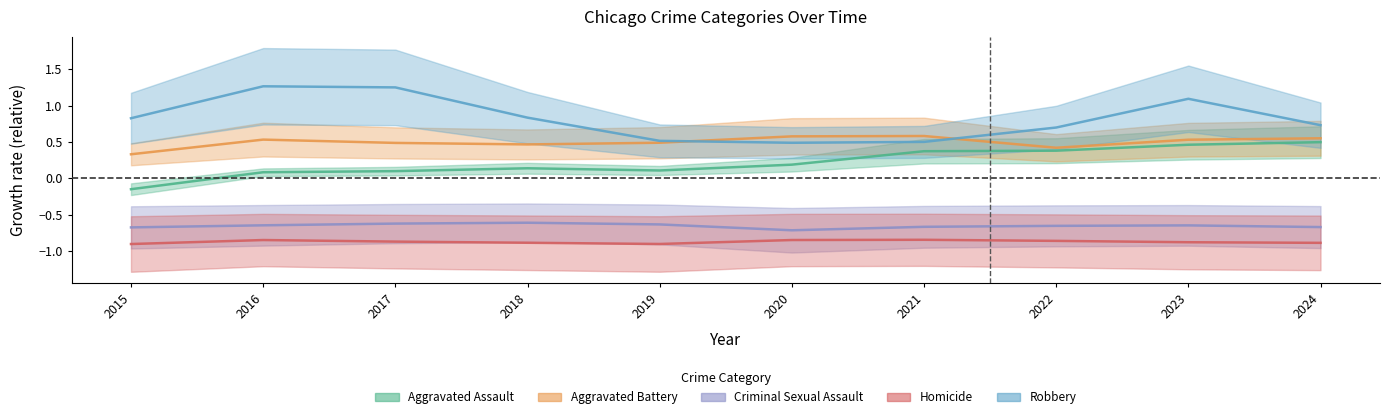

The Homicide series shows -0.9 at 2019. True or false?

True